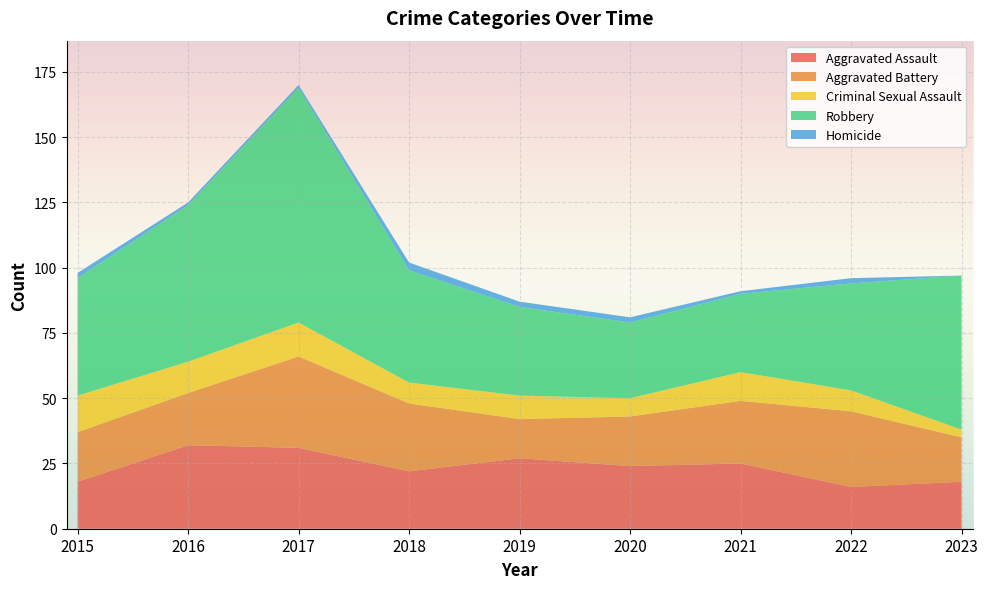

Reading left to right, extract all data points from this chart.

Aggravated Assault: 18	32	31	22	27	24	25	16	18
Aggravated Battery: 19	20	35	26	15	19	24	29	17
Criminal Sexual Assault: 14	12	13	8	9	7	11	8	3
Robbery: 45	60	90	43	34	29	30	41	59
Homicide: 2	1	1	3	2	2	1	2	0